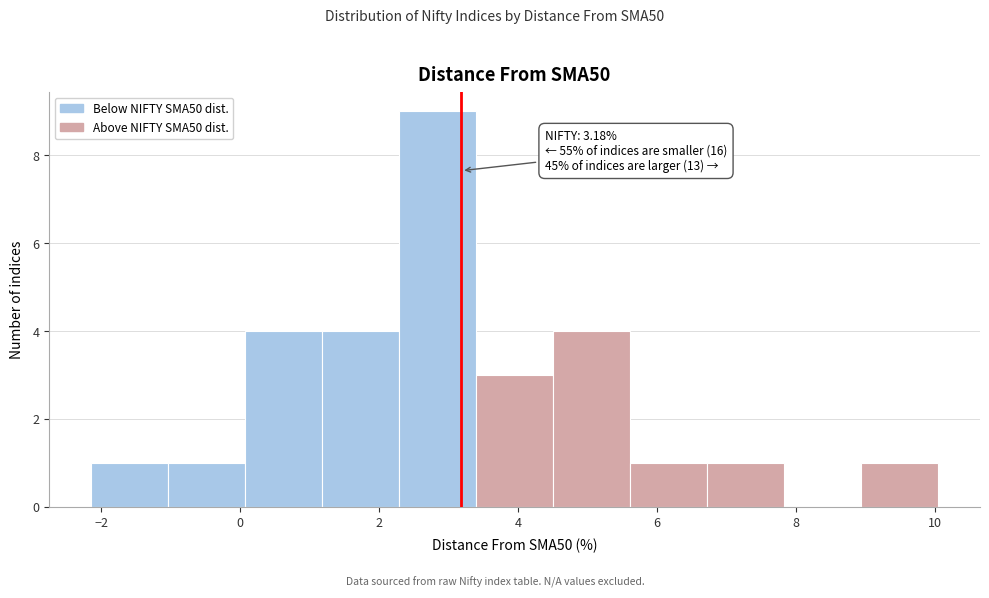

Over which range of the x-axis is the bar tallest?

2.2 to 3.4